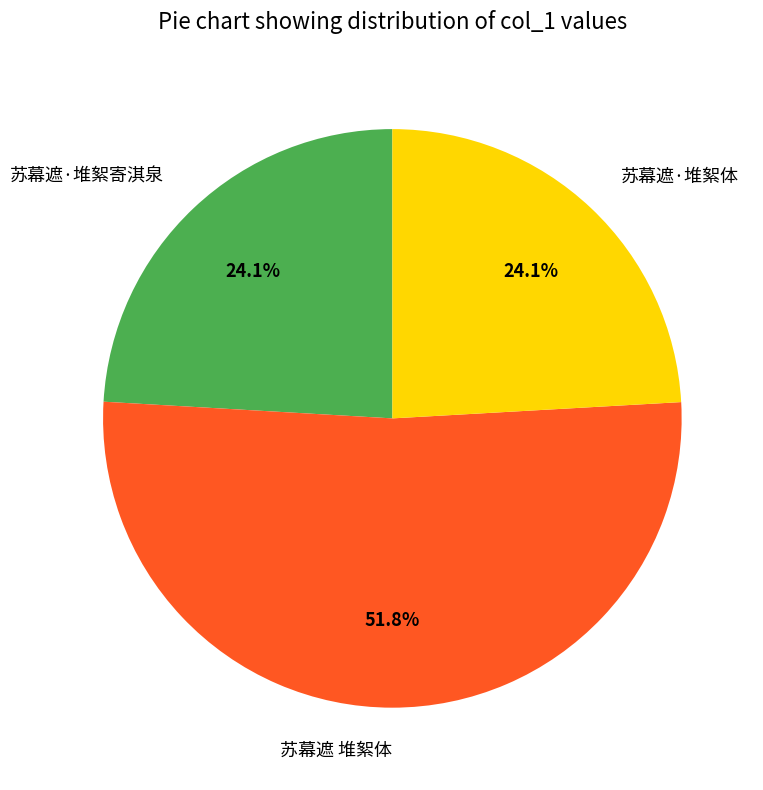

The 苏幕遮 堆絮体 slice represents 66% of the pie. True or false?

False